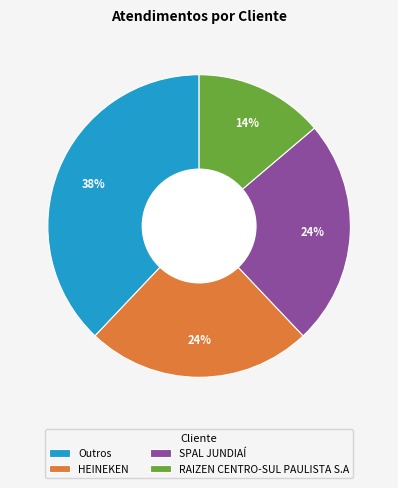

To the nearest percent, what portion does RAIZEN CENTRO-SUL PAULISTA S.A represent?

14%